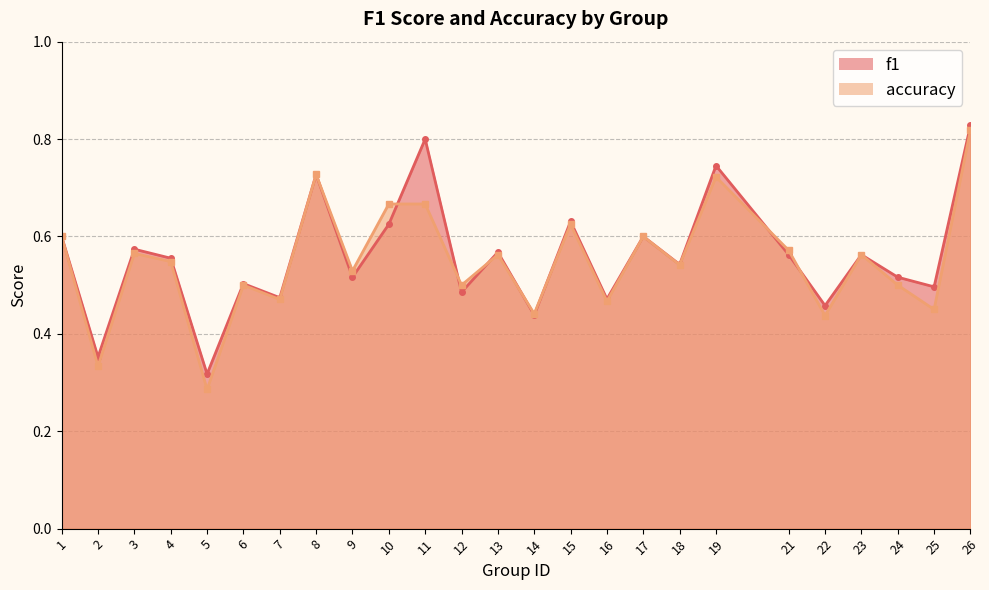

Between 3 and 11, which is larger?

11